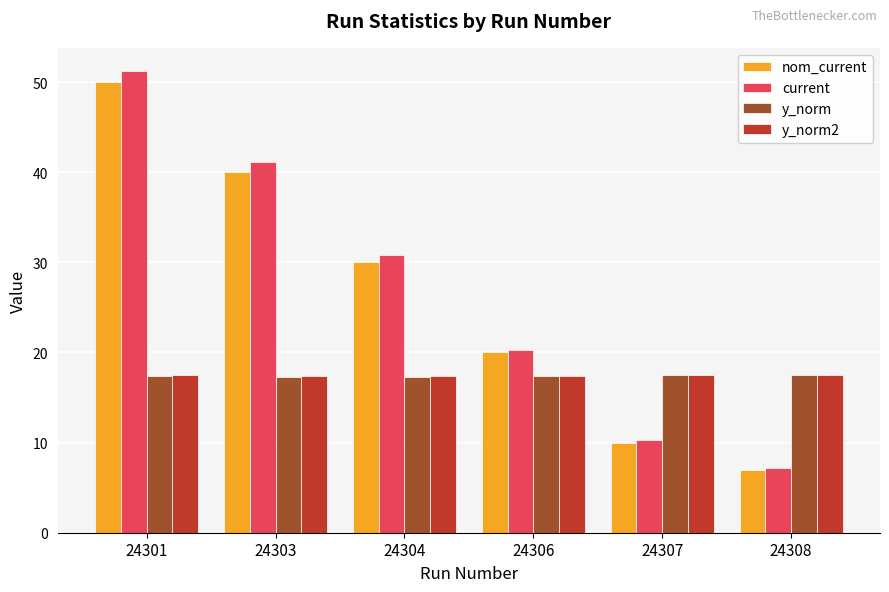

Are the bars horizontal?

No